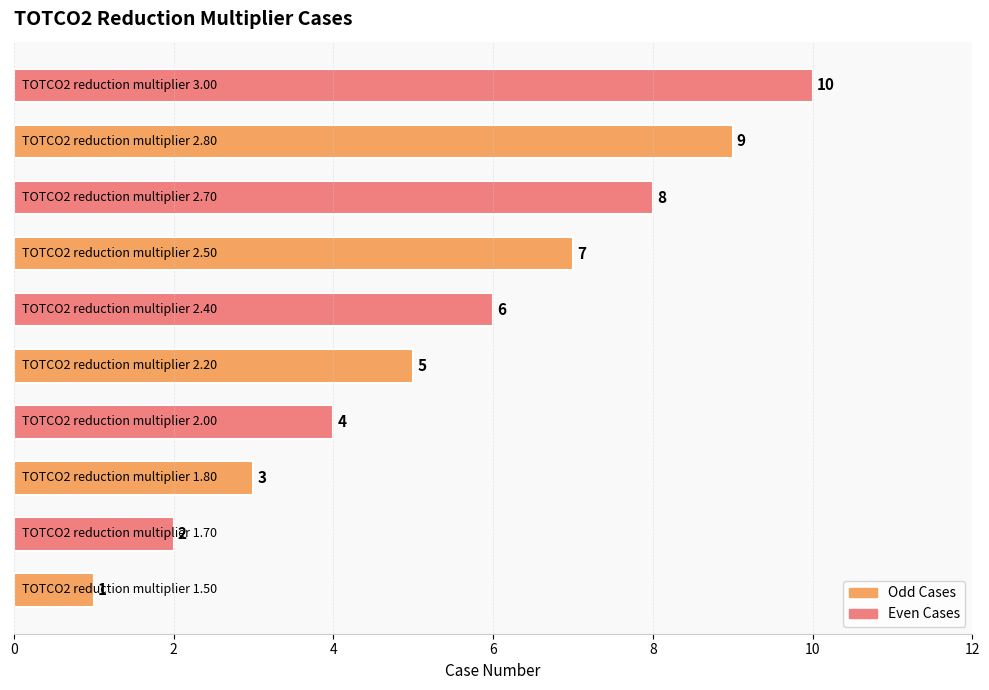

What is the maximum value shown in the chart?

10